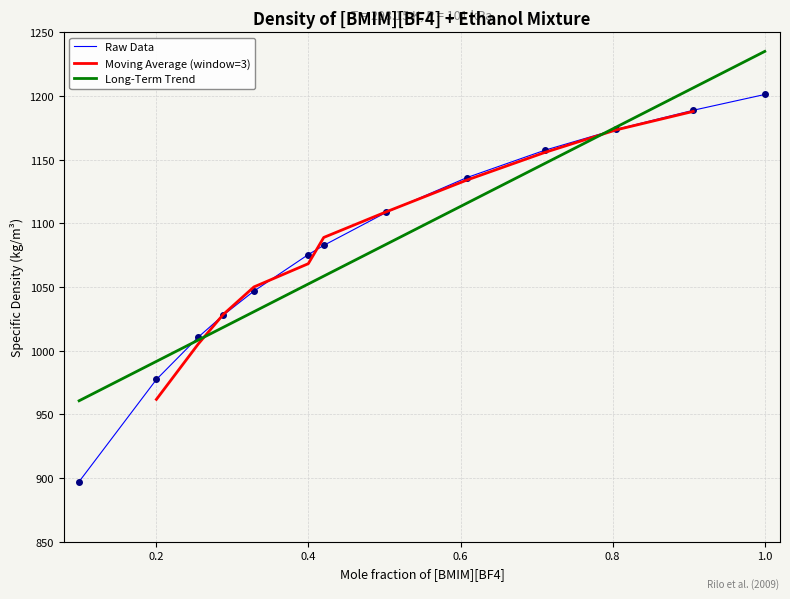

What is the difference between the maximum and minimum values?

304.0